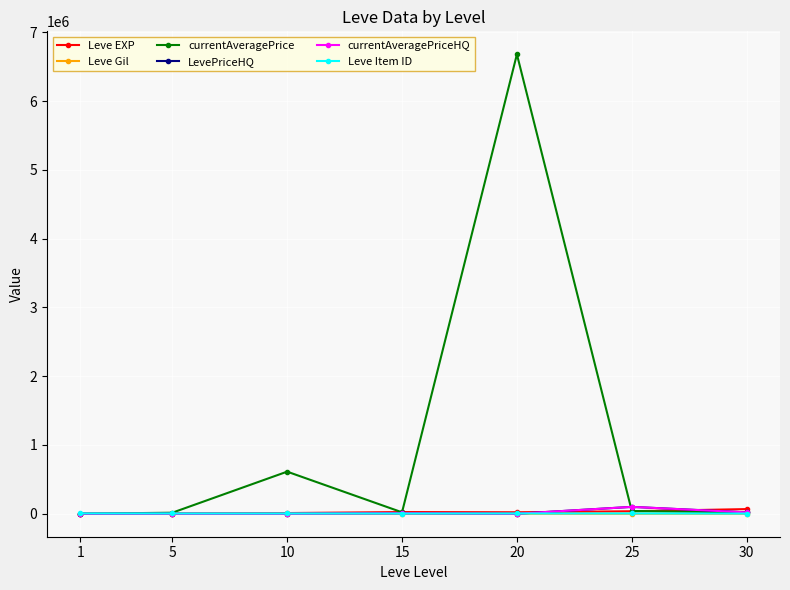

Which has a higher value, 15 or 30?

30